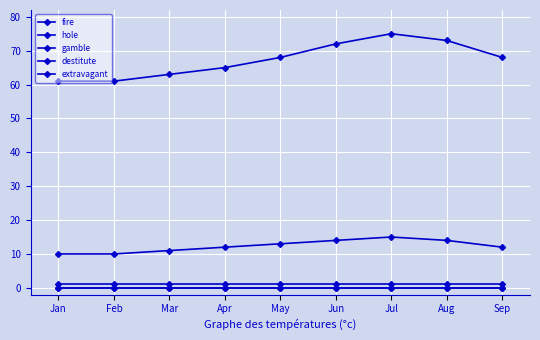

Is this an area chart (filled region under the line)?

No